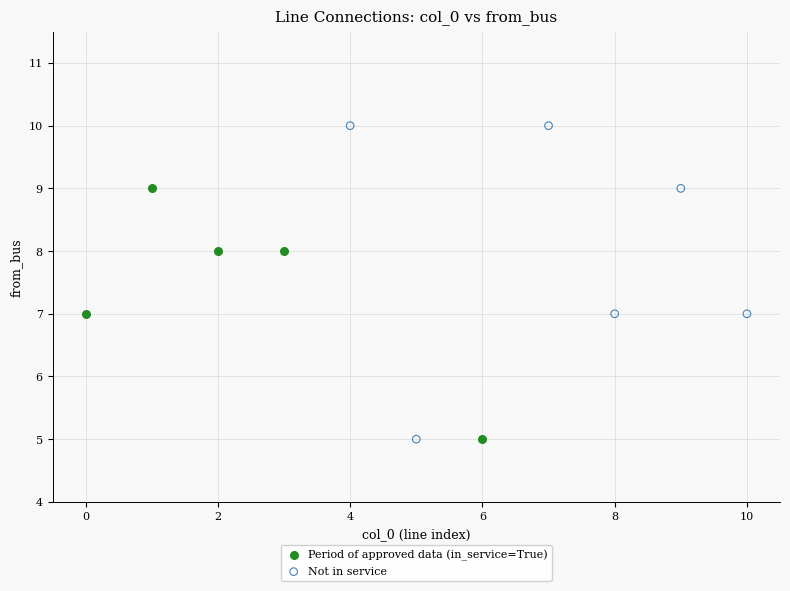

Which series has the largest Y range (max minus min)?

Not in service